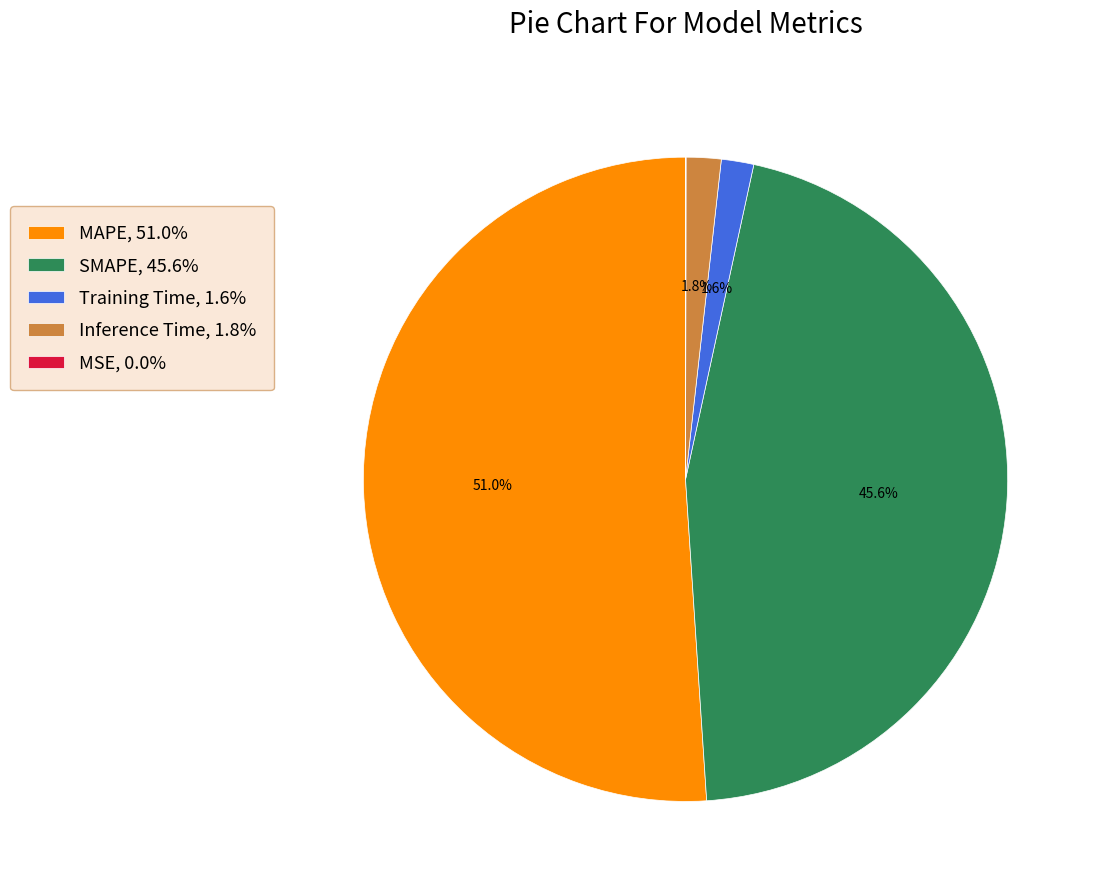

Approximately how many times larger is the value at MAPE, 51.0% compared to SMAPE, 45.6%?

1.1